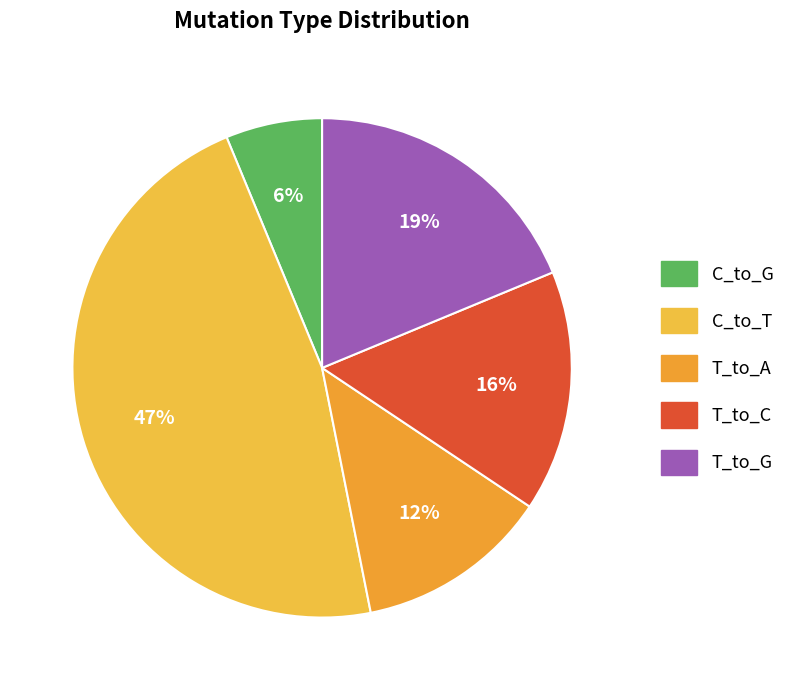

To the nearest percent, what is the average slice percentage?

20%